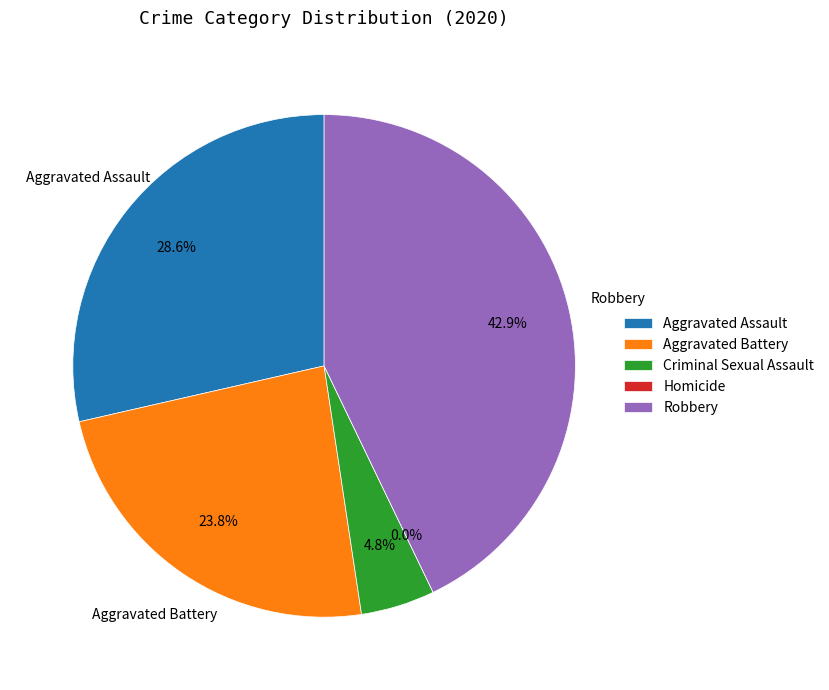

Which slice is the smallest?

Homicide